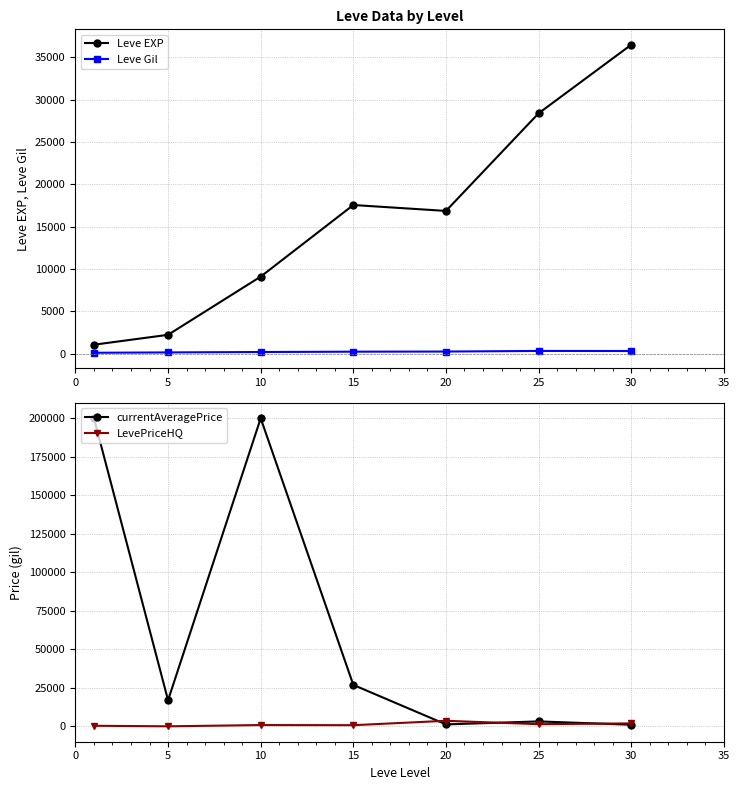

Reading left to right, transcribe all the data shown in this chart.

Leve EXP: 1065.0	2232.5	9106.7	17563.3	16865.0	28393.3	36492.5
Leve Gil: 113.5	154.5	202.8	241.3	257.0	329.7	320.8
currentAveragePrice: 200000.0	16979.5	200000.0	26922.8	1299.2	3232.7	1082.5
LevePriceHQ: 409.8	50.2	868.5	785.3	3637.7	1433.3	1954.5